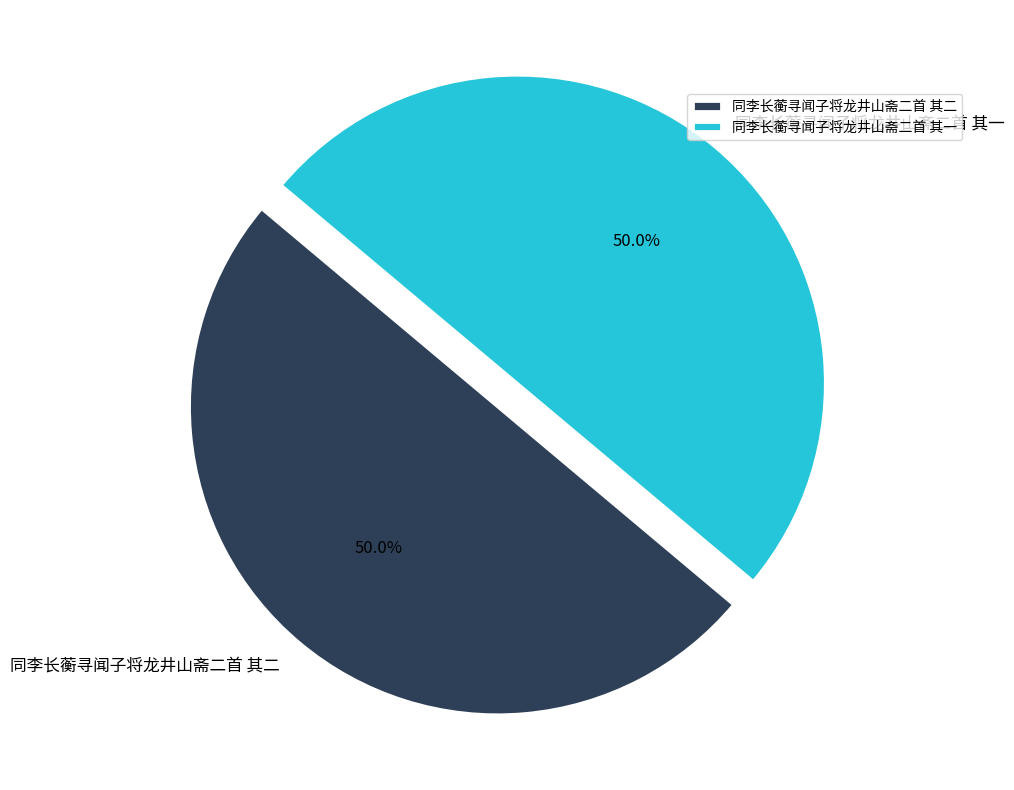

How many slices are in this pie chart?

2